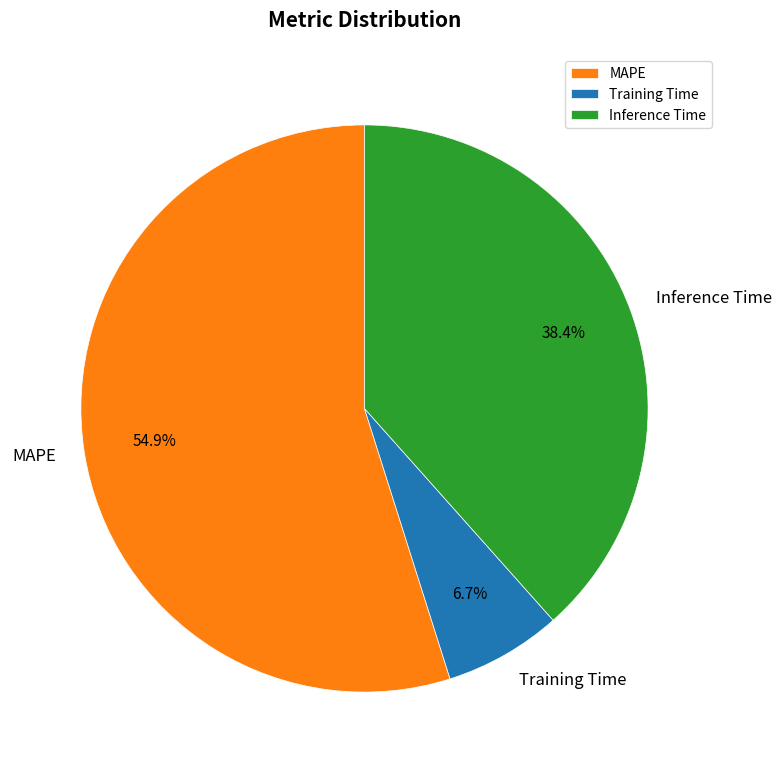

True or false: Inference Time accounts for 26% of the total.

False